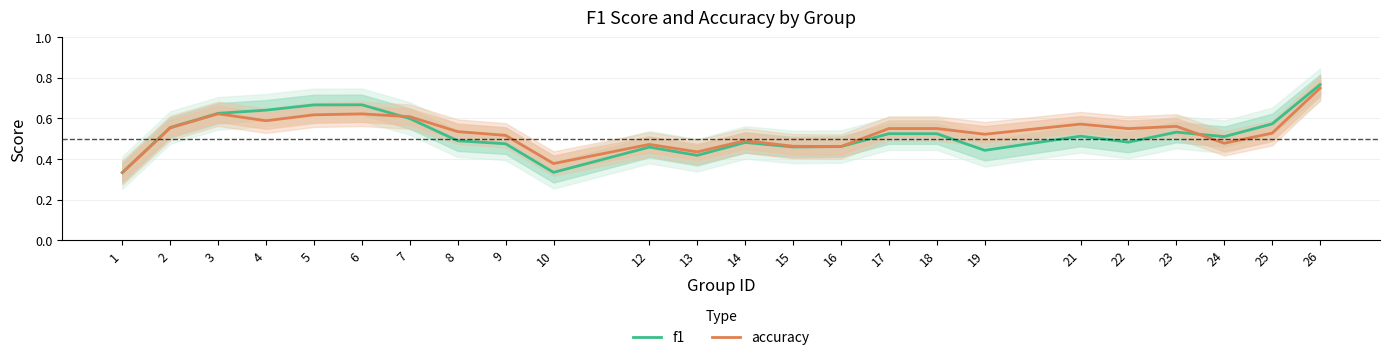

True or false: accuracy has more than 2 interior local peaks.

True